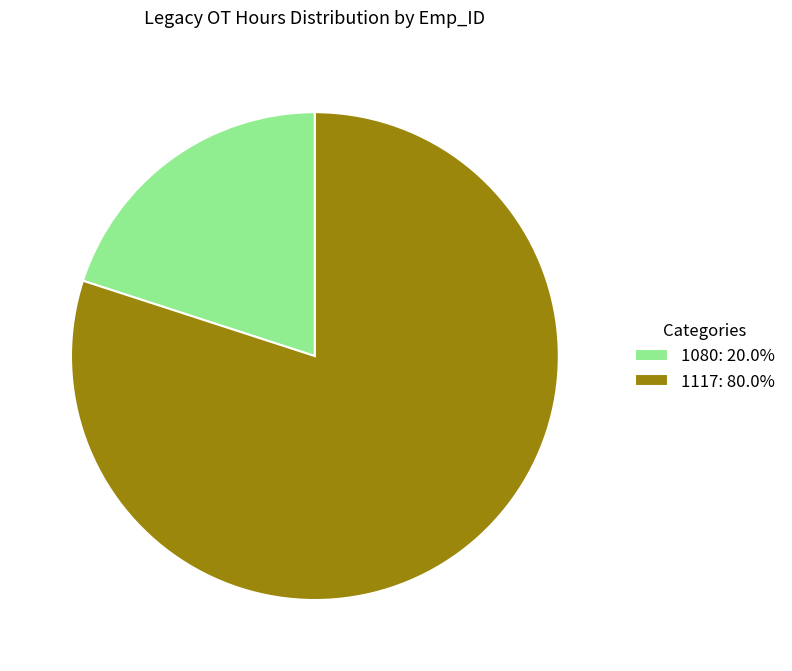

True or false: 1080 accounts for 12% of the total.

False